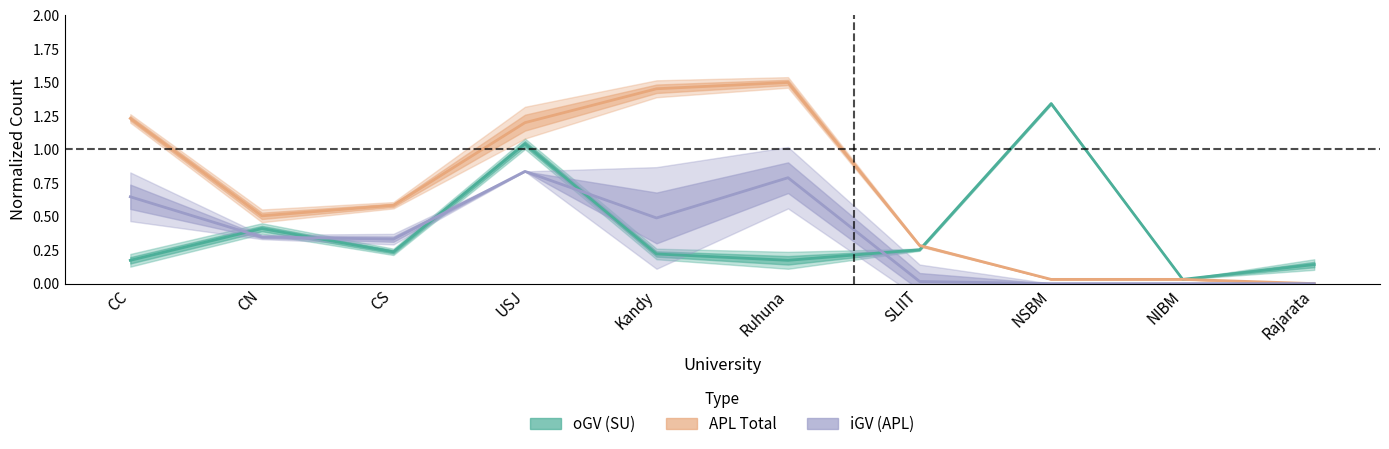

Between Ruhuna and NSBM, which is larger?

NSBM